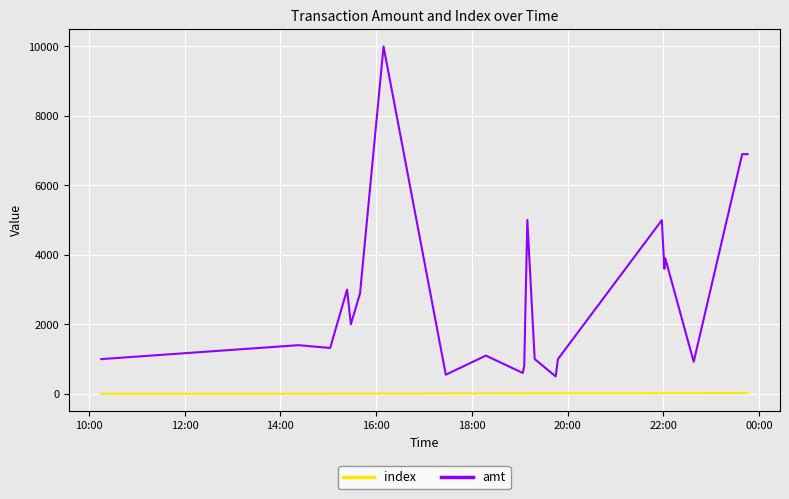

How many lines are shown in the chart?

2